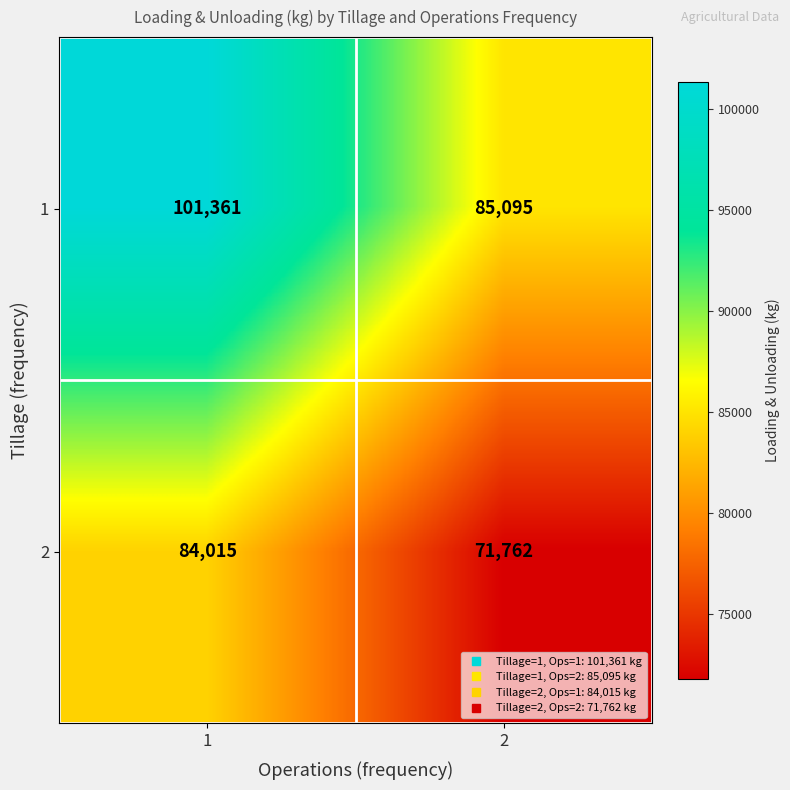

List the series in order of their peak value, highest first.

1, 2